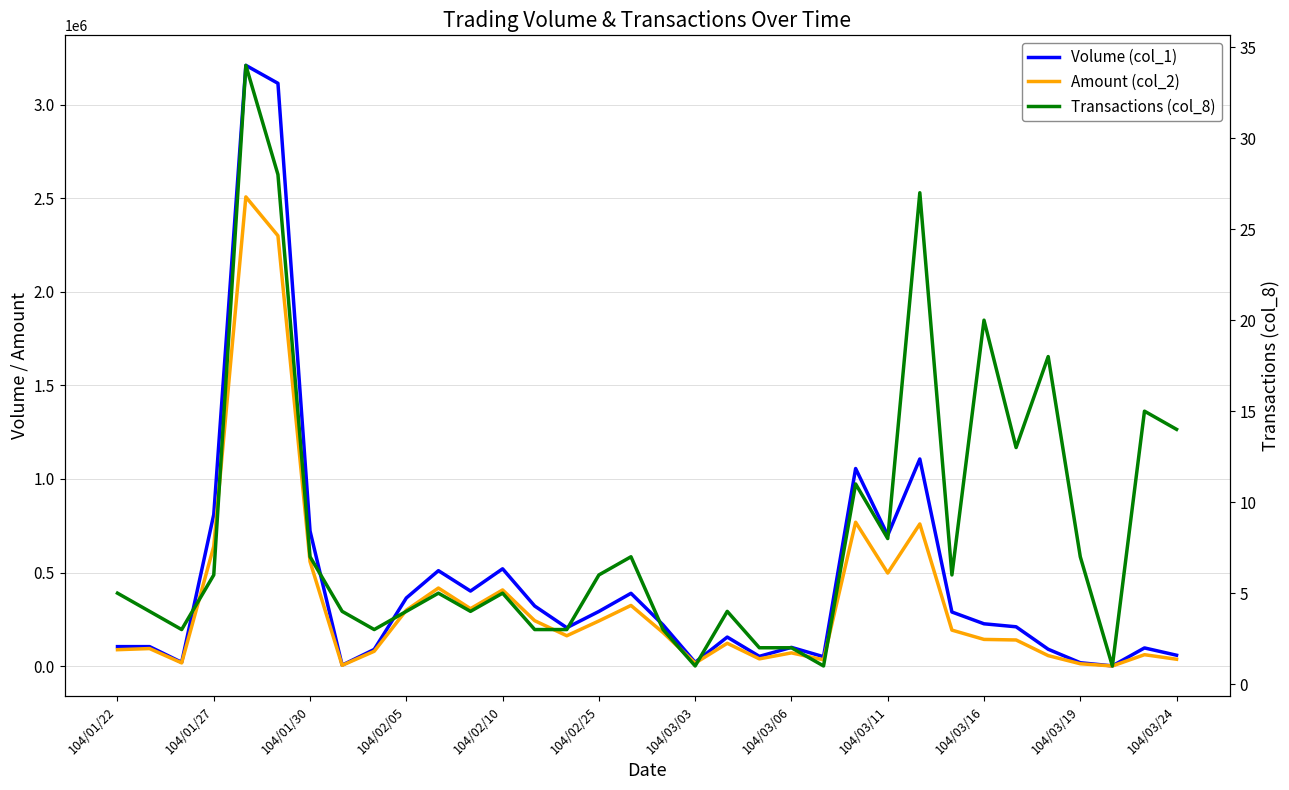

Between 23 and 104/01/27, which is larger?

23